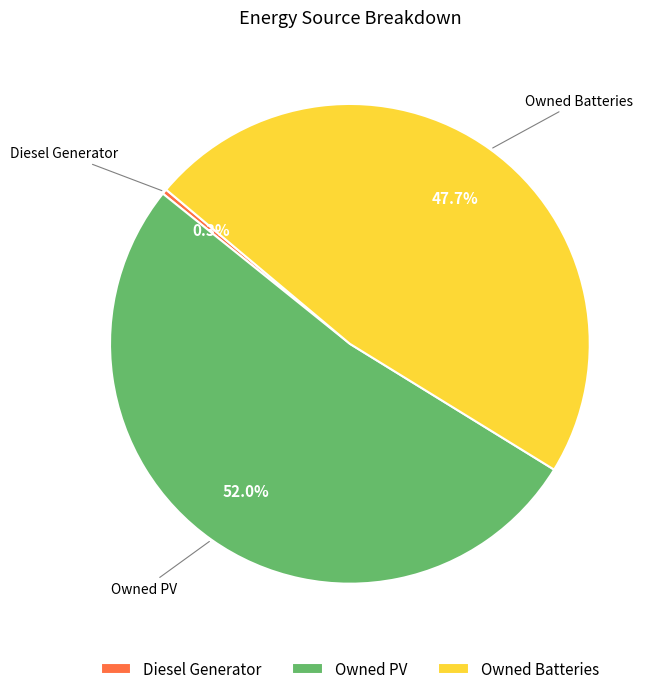

Does any single category account for the majority?

Yes